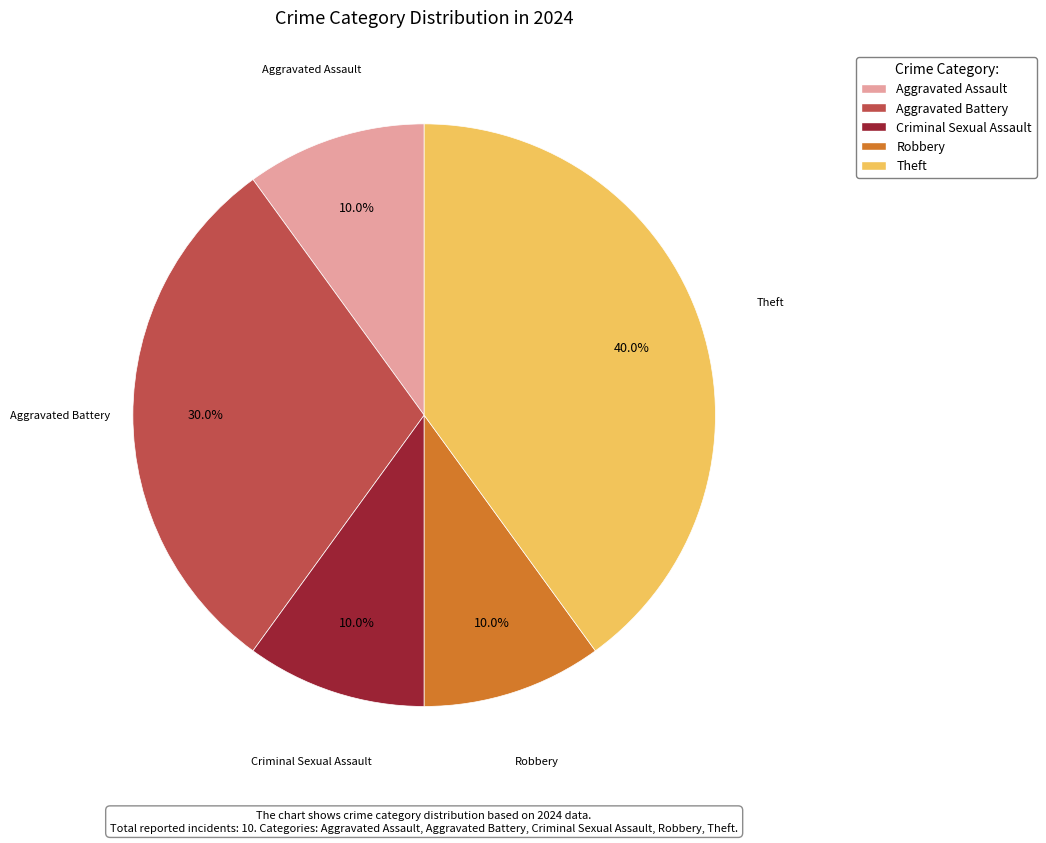

The Theft slice represents 33% of the pie. True or false?

False